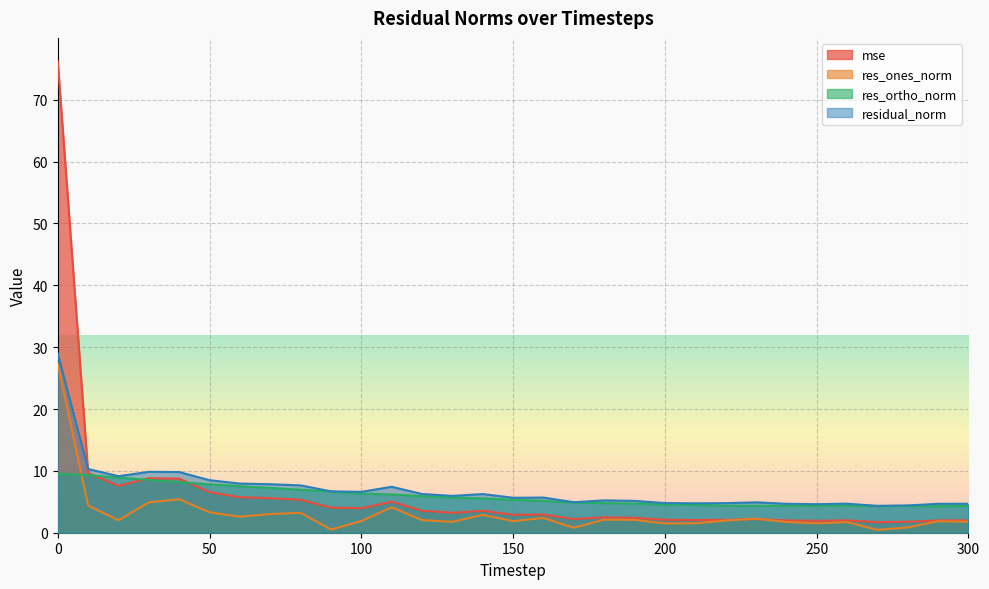

How many intersections are there between mse and res_ortho_norm?

3